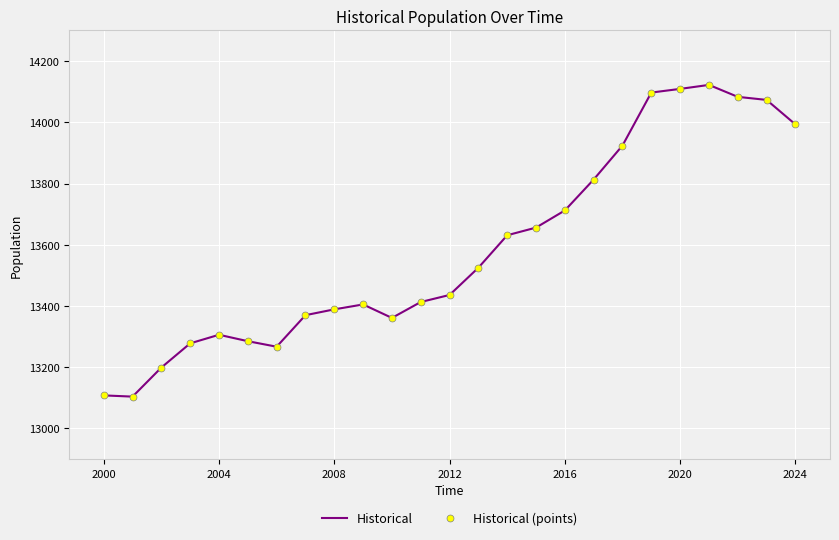

Which series has the widest spread of values?

Historical